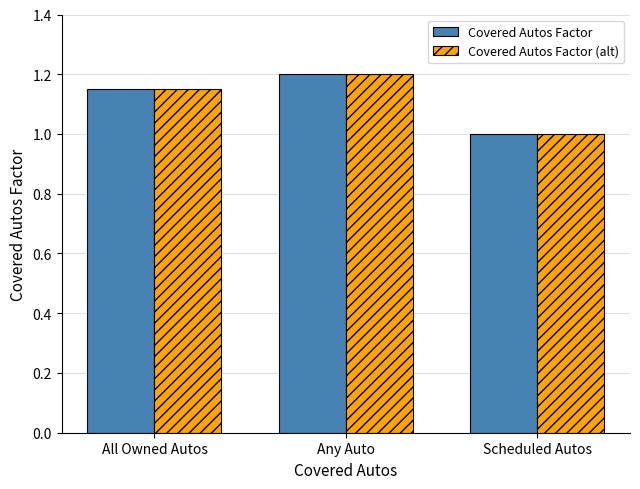

Is the value of Covered Autos Factor (alt) at Any Auto greater than the value of Covered Autos Factor at All Owned Autos?

Yes